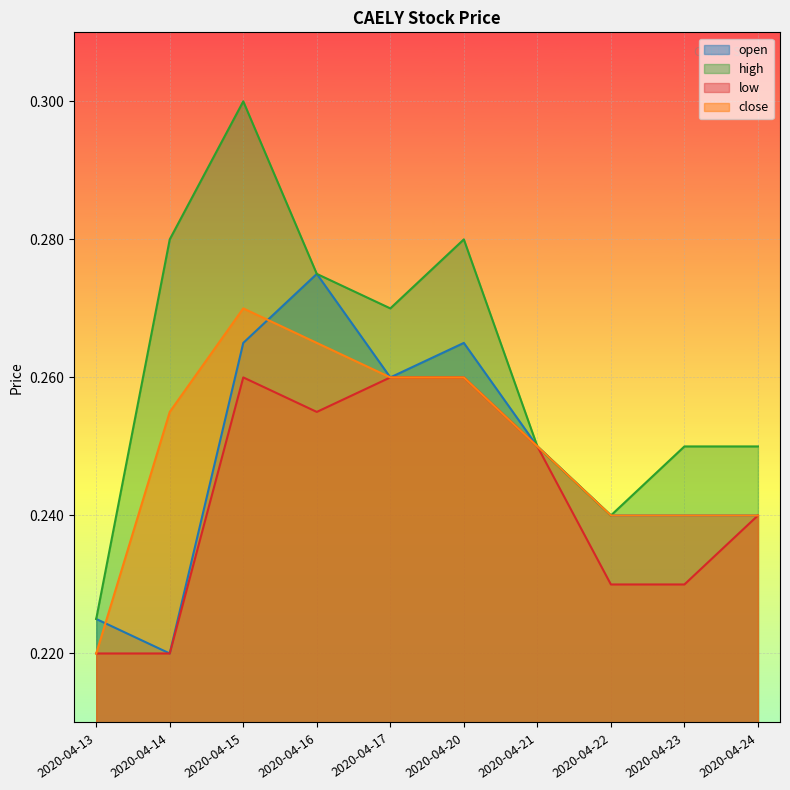

Reading right to left, transcribe all the data shown in this chart.

open: 2020-04-24=0.2	2020-04-23=0.2	2020-04-22=0.2	2020-04-21=0.2	2020-04-20=0.3	2020-04-17=0.3	2020-04-16=0.3	2020-04-15=0.3	2020-04-14=0.2	2020-04-13=0.2
high: 2020-04-24=0.2	2020-04-23=0.2	2020-04-22=0.2	2020-04-21=0.2	2020-04-20=0.3	2020-04-17=0.3	2020-04-16=0.3	2020-04-15=0.3	2020-04-14=0.3	2020-04-13=0.2
low: 2020-04-24=0.2	2020-04-23=0.2	2020-04-22=0.2	2020-04-21=0.2	2020-04-20=0.3	2020-04-17=0.3	2020-04-16=0.3	2020-04-15=0.3	2020-04-14=0.2	2020-04-13=0.2
close: 2020-04-24=0.2	2020-04-23=0.2	2020-04-22=0.2	2020-04-21=0.2	2020-04-20=0.3	2020-04-17=0.3	2020-04-16=0.3	2020-04-15=0.3	2020-04-14=0.3	2020-04-13=0.2